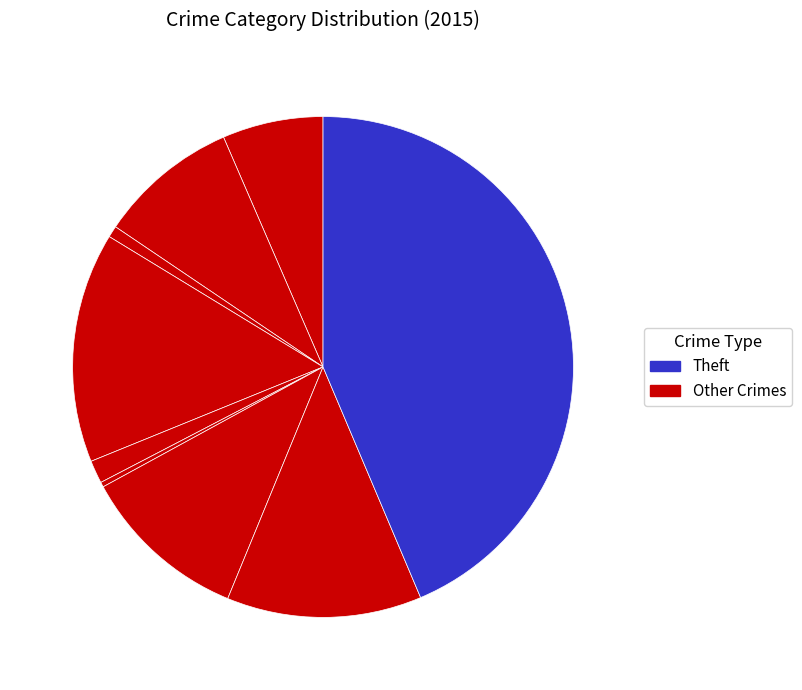

Count the number of slices in the pie.

9